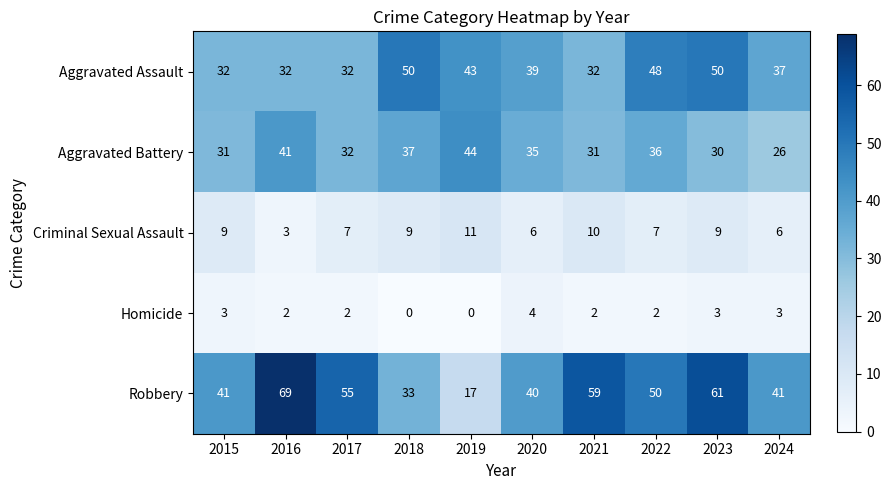

Rank the series at 2021 from lowest to highest value.

Homicide, Criminal Sexual Assault, Aggravated Battery, Aggravated Assault, Robbery